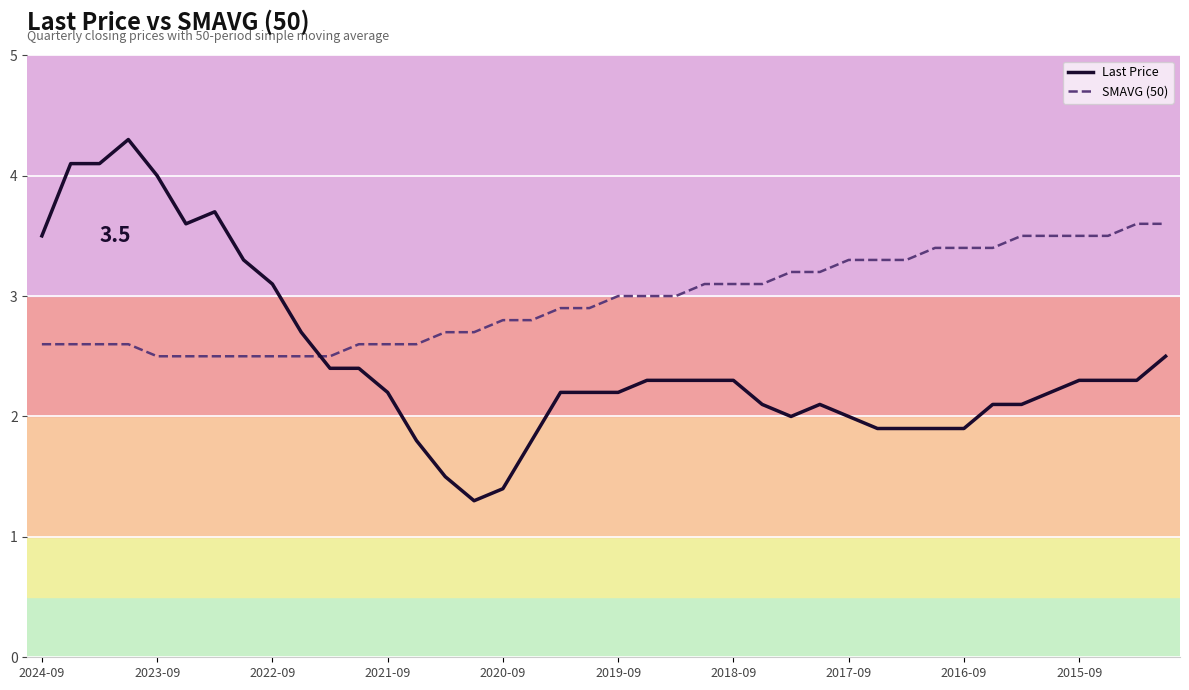

How many lines are shown in the chart?

2